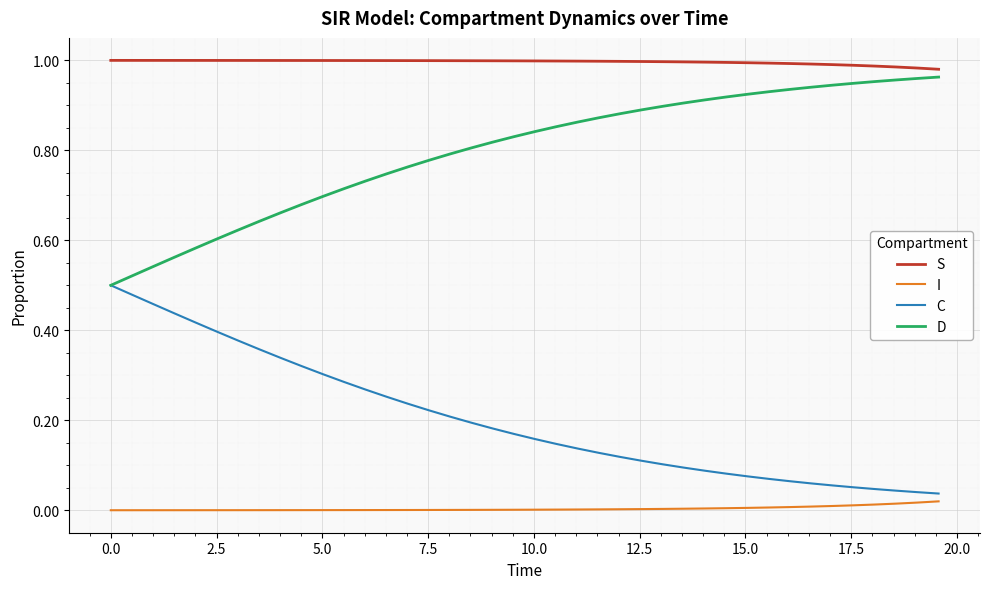

True or false: D and S intersect in this chart.

False